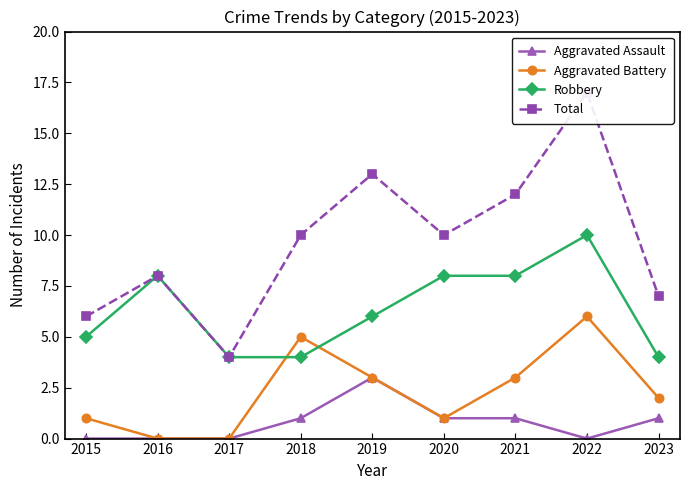

What is the difference between the highest and lowest values at 2016?

8